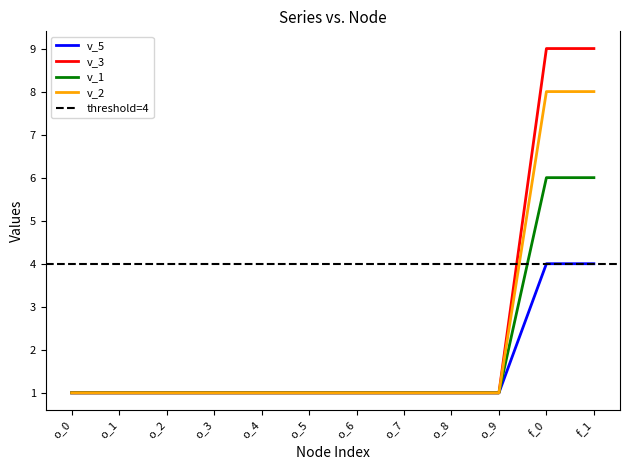

At which label does v_3 reach its minimum?

o_0